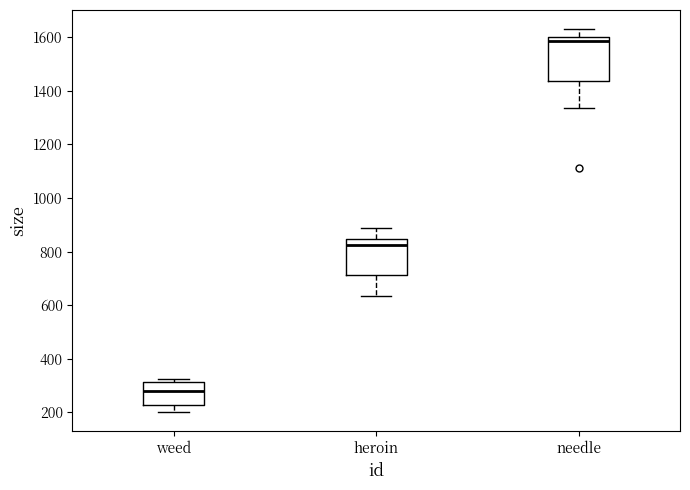

Where does the median line of the box for weed sit on the y-axis? The values are not printed on the chart, so give them approximately, as read against the axis.

280